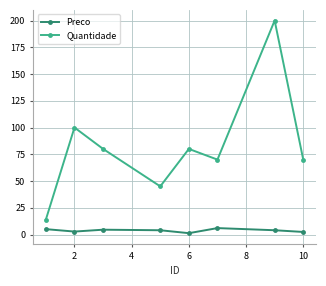

True or false: Preco and Quantidade cross at least once.

False